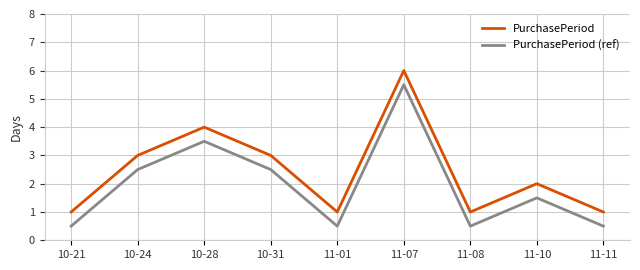

What position from the right is 11-08?

3